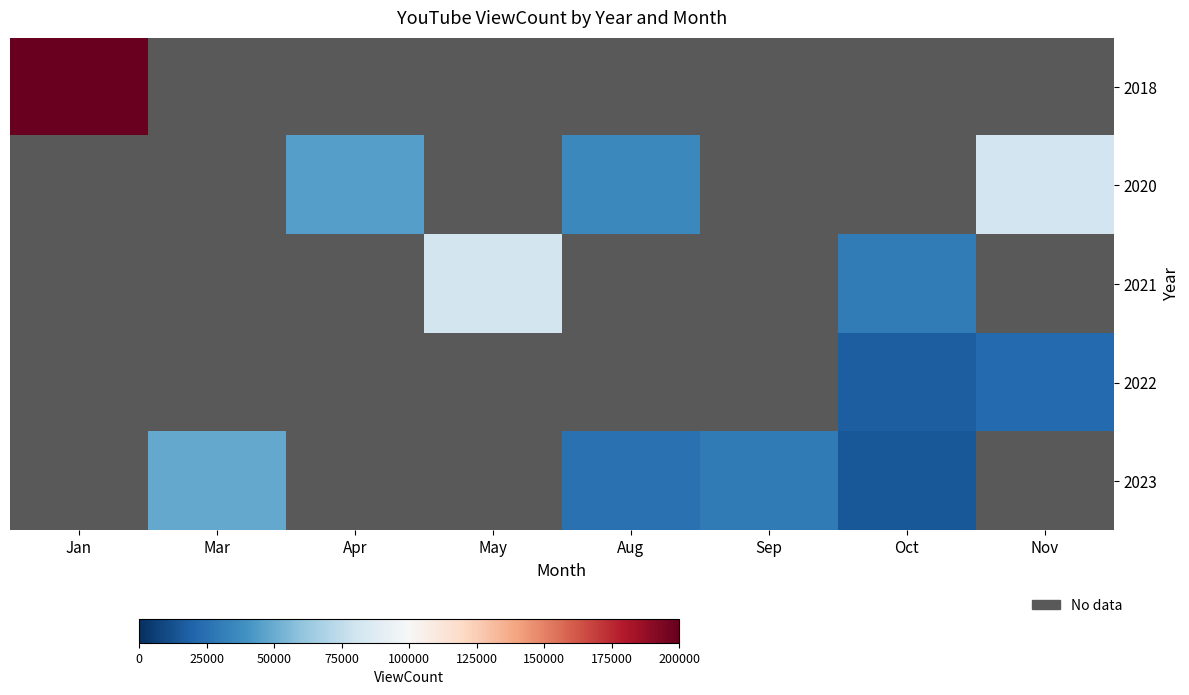

Which series has the widest spread of values?

2018